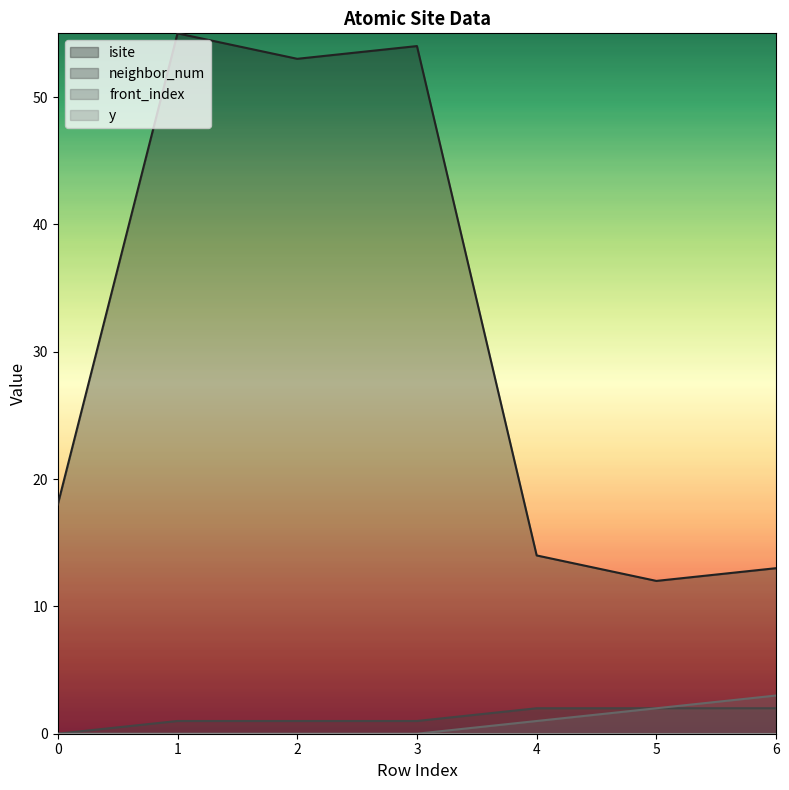

Reading left to right, list all the values displayed in this chart.

isite: 0=18	1=55	2=53	3=54	4=14	5=12	6=13
neighbor_num: 0=0	1=1	2=1	3=1	4=2	5=2	6=2
front_index: 0=0	1=0	2=0	3=0	4=1	5=2	6=3